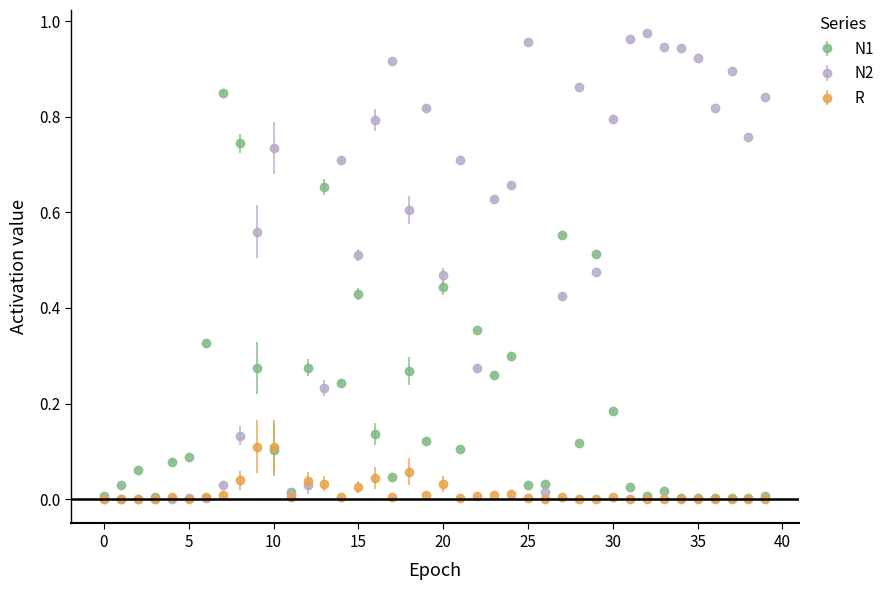

Which series has the largest total across all categories?

N2